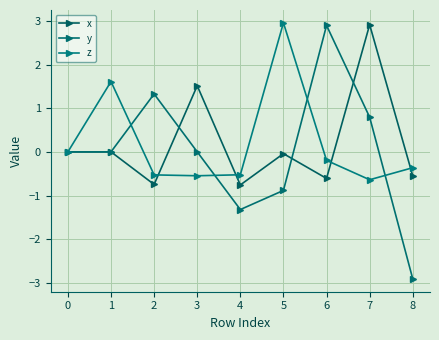

Is this an area chart (filled region under the line)?

No